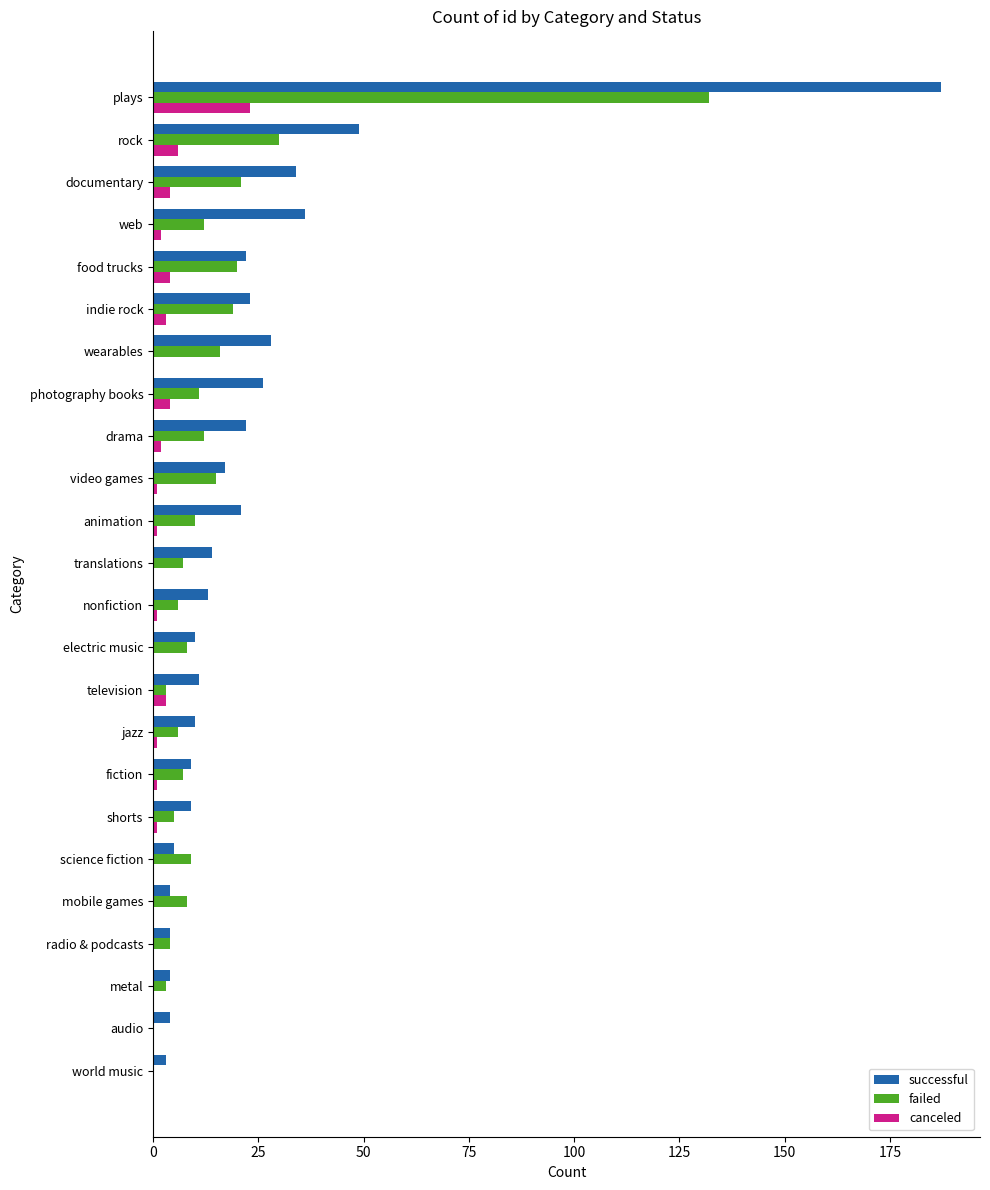

The failed series shows 70 at plays. True or false?

False